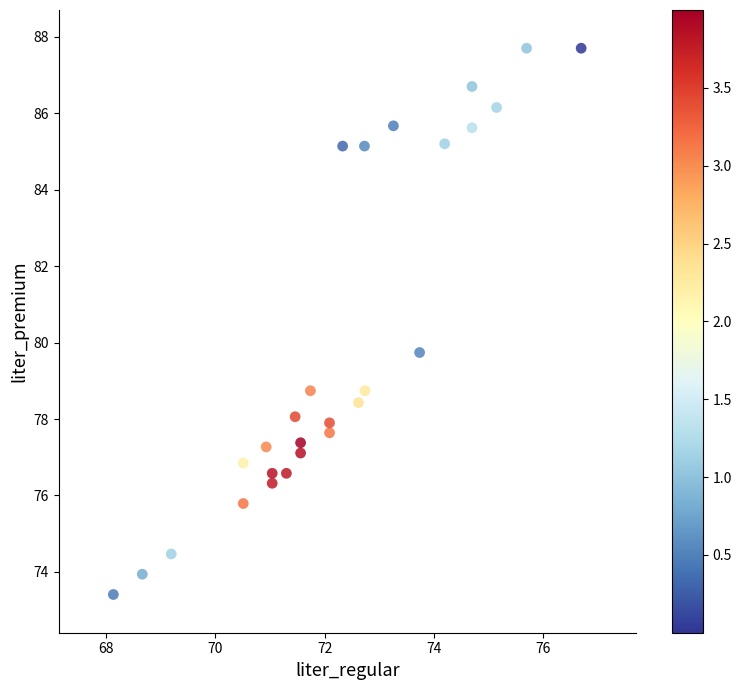

What is the range of X values (max minus min)?

8.6